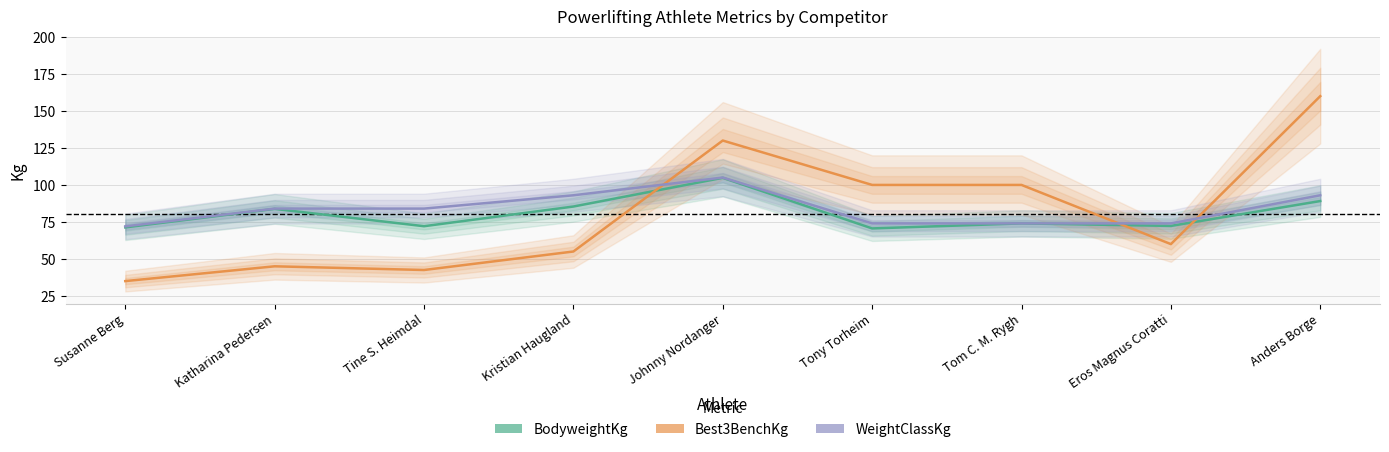

Is it true that BodyweightKg equals 19.0 at Tony Torheim?

False